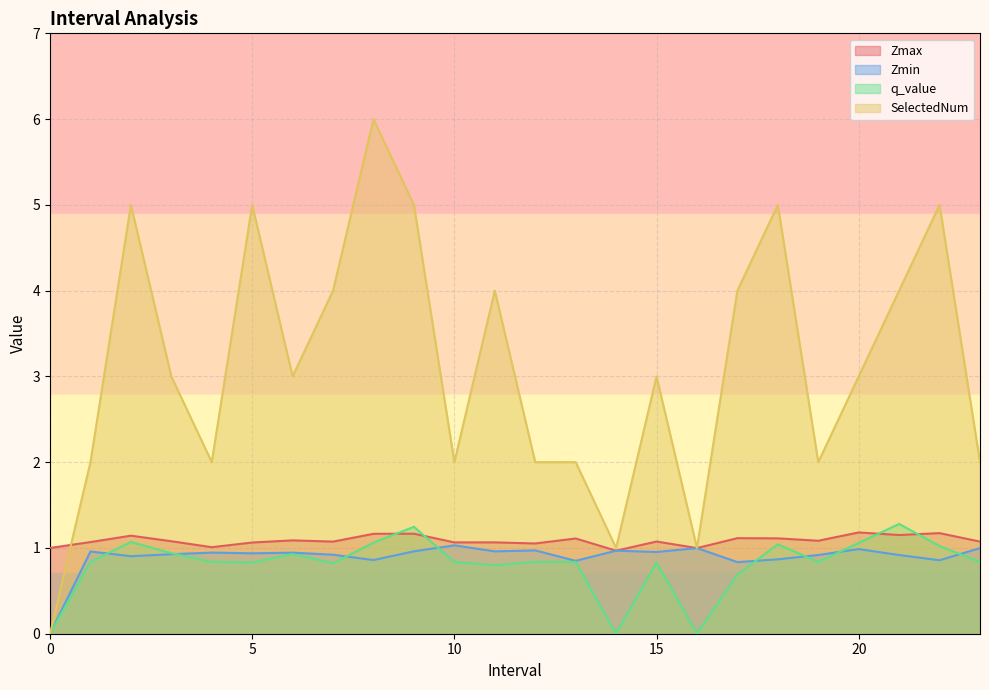

At how many categories does at least one series exceed 3?

10